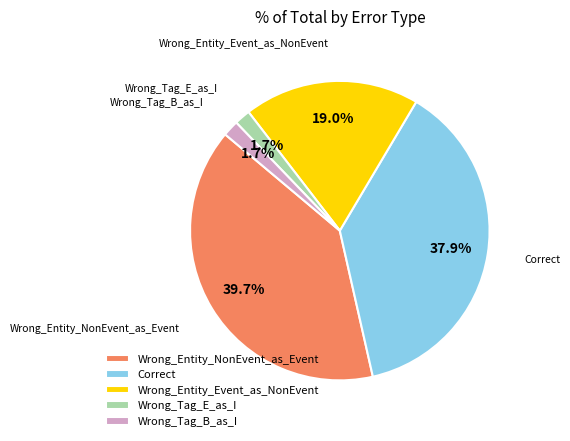

How many slices are in this pie chart?

5